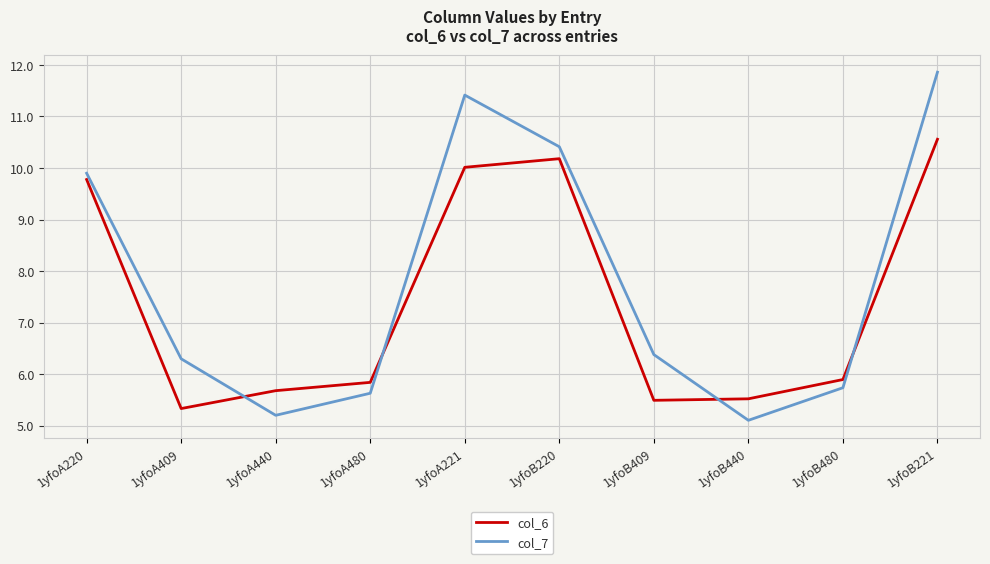

What position from the left is 1yfoB480?

9